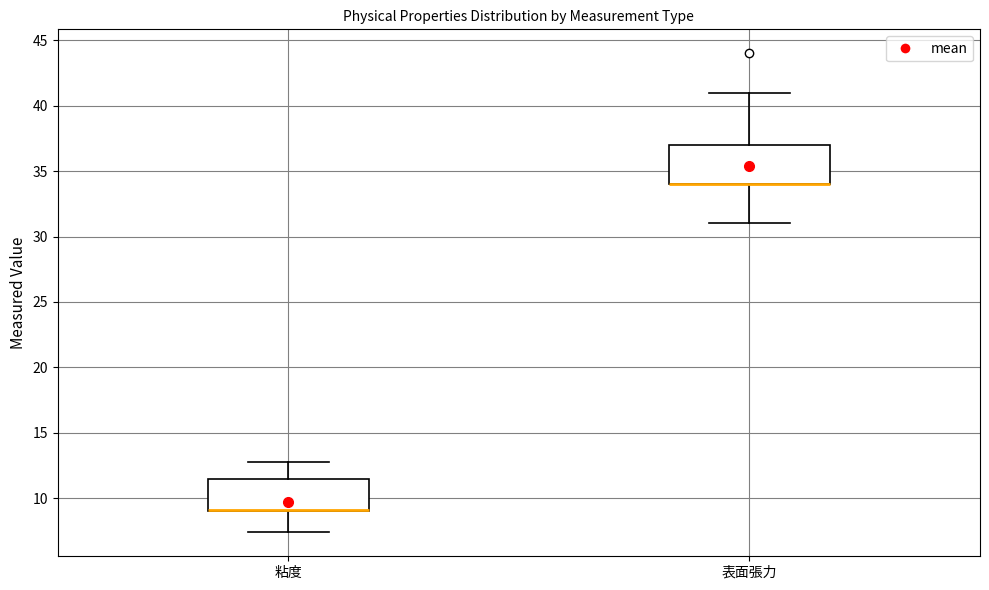

Comparing the boxes themselves (not the whiskers), which one is the tallest?

表面張力